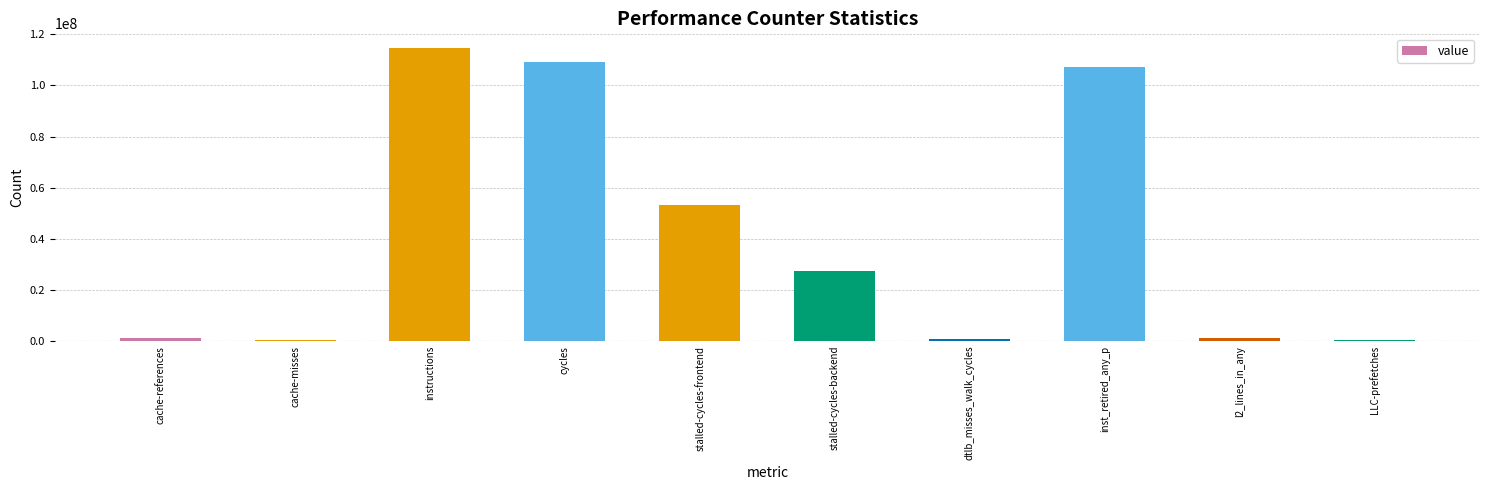

Approximately how many times larger is the value at cycles compared to stalled-cycles-backend?

4.0